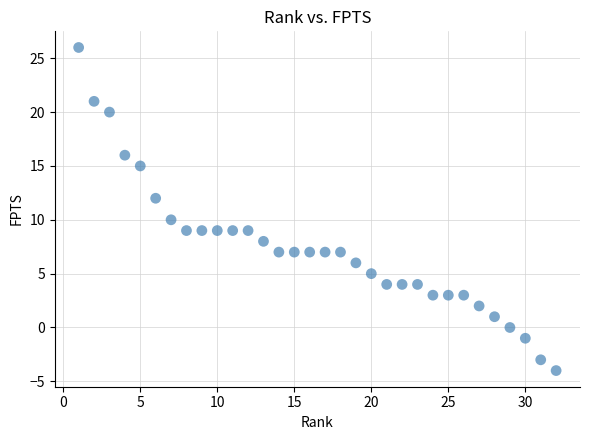

What is the range of X values (max minus min)?

31